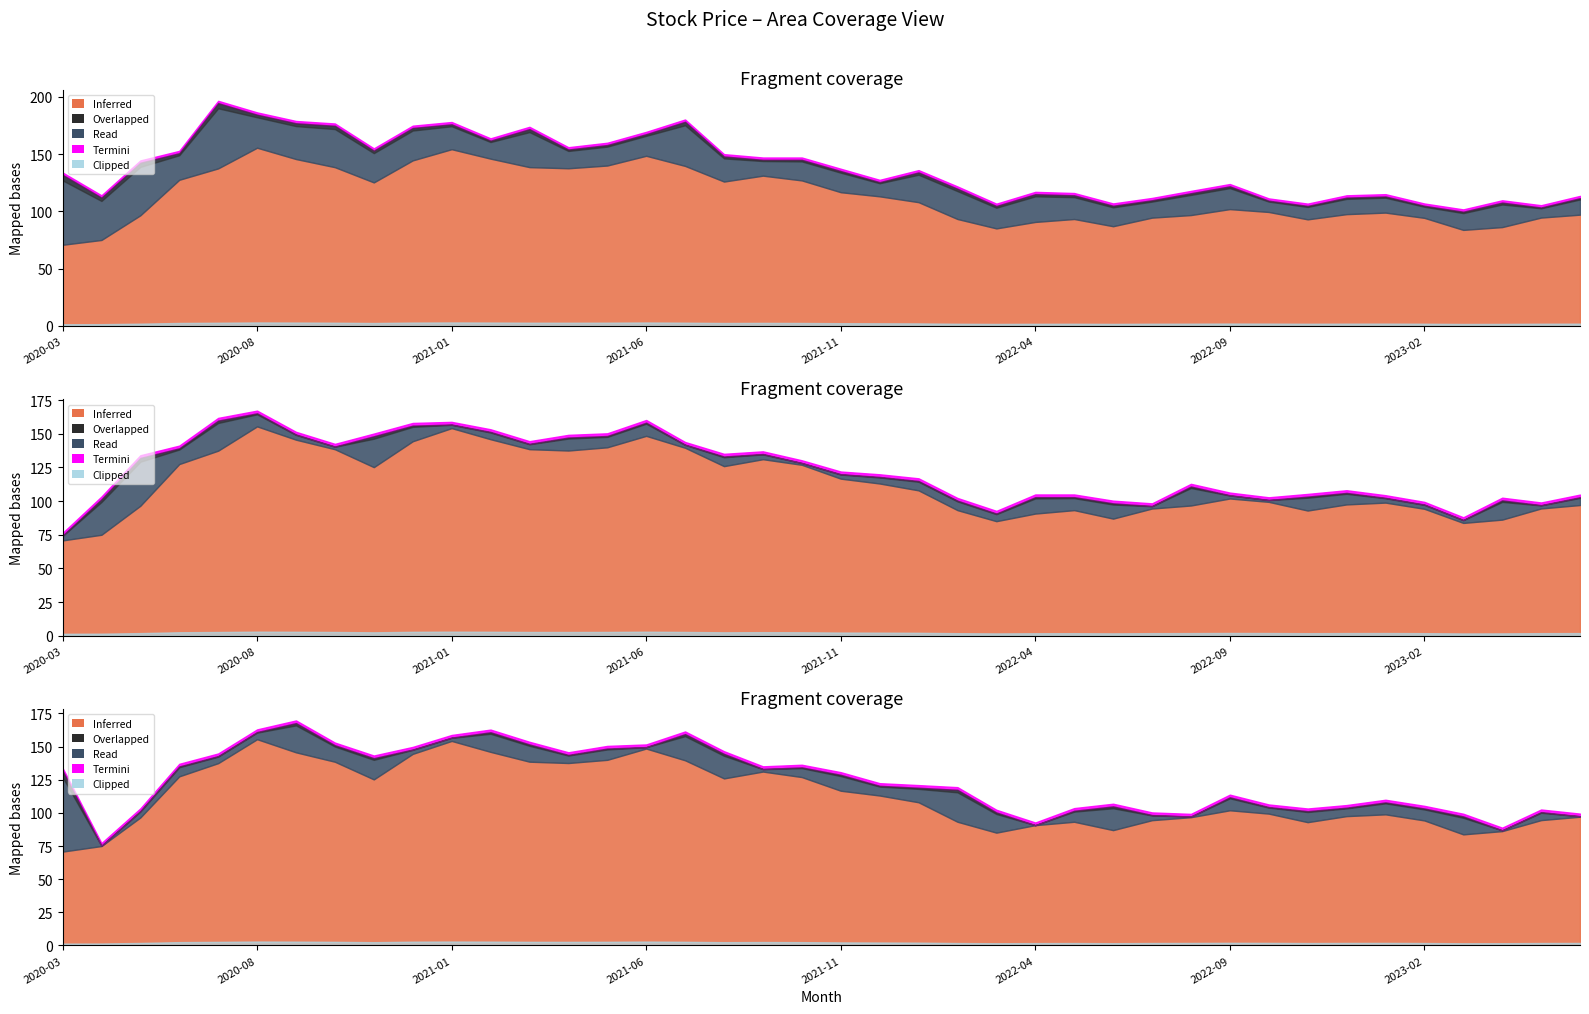

Reading left to right, what are all the values shown in this chart?

Low: 70.8	75.0	96.5	127.5	137.5	155.6	145.7	138.6	125.2	144.5	154.2	146.0	138.6	137.6	140.0	148.5	139.7	126.0	131.2	127.0	116.7	113.1	108.0	93.3	85.1	90.8	93.3	87.0	94.5	96.8	102.0	99.5	93.0	97.5	98.9	94.3	83.8	86.2	94.5	97.1
Close: 74.3	101.4	132.1	139.2	159.8	165.2	149.5	140.6	148.2	156.1	156.9	151.4	142.6	147.2	148.4	158.3	141.9	133.2	135.0	128.3	120.0	118.0	115.0	100.3	90.8	103.0	103.0	98.3	96.3	110.8	104.3	100.8	103.3	106.1	102.4	97.5	86.0	100.5	97.0	102.8
Open: 131.9	75.2	101.4	135.0	142.8	160.9	167.7	151.0	141.2	147.8	156.8	160.8	151.6	143.7	148.5	149.6	159.4	144.5	133.1	134.3	128.7	120.4	119.0	117.4	100.3	90.8	101.6	104.9	98.3	97.2	111.8	104.3	101.3	103.9	107.9	103.3	97.3	86.8	100.5	97.5
High: 131.9	112.0	142.4	150.8	194.5	184.4	176.9	174.7	153.0	172.8	176.0	161.8	171.8	154.0	157.9	167.4	178.2	147.9	145.0	145.0	135.2	125.5	134.0	119.8	104.7	115.0	114.0	104.9	109.7	115.8	121.8	109.3	104.8	112.0	113.0	104.8	99.7	107.7	103.3	111.5